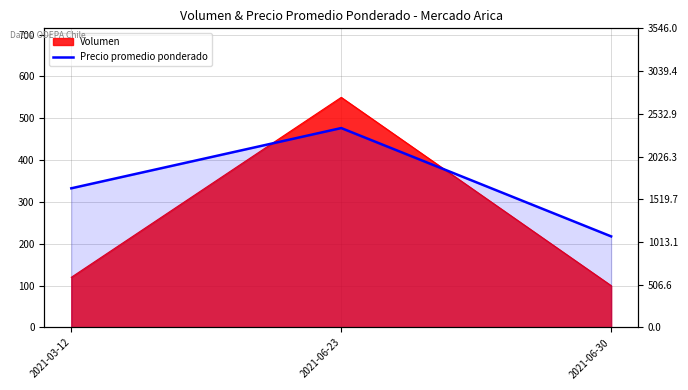

True or false: the data shows 1593 at 2021-06-30.

False